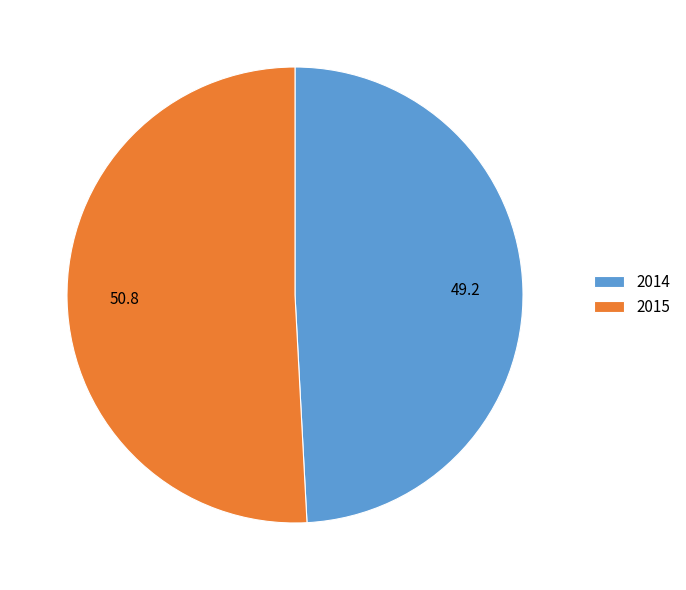

What is the smallest slice in the pie chart?

2014